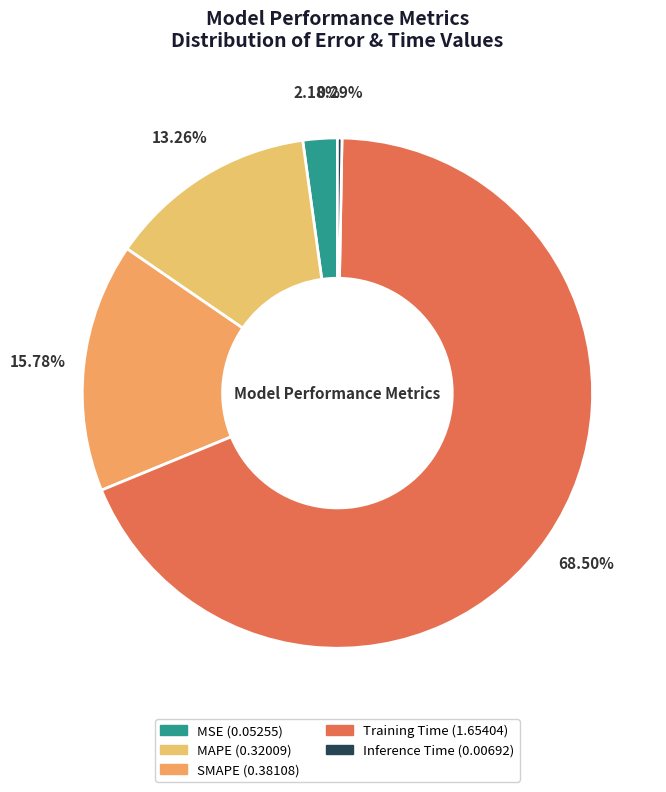

How many slices are in this pie chart?

5